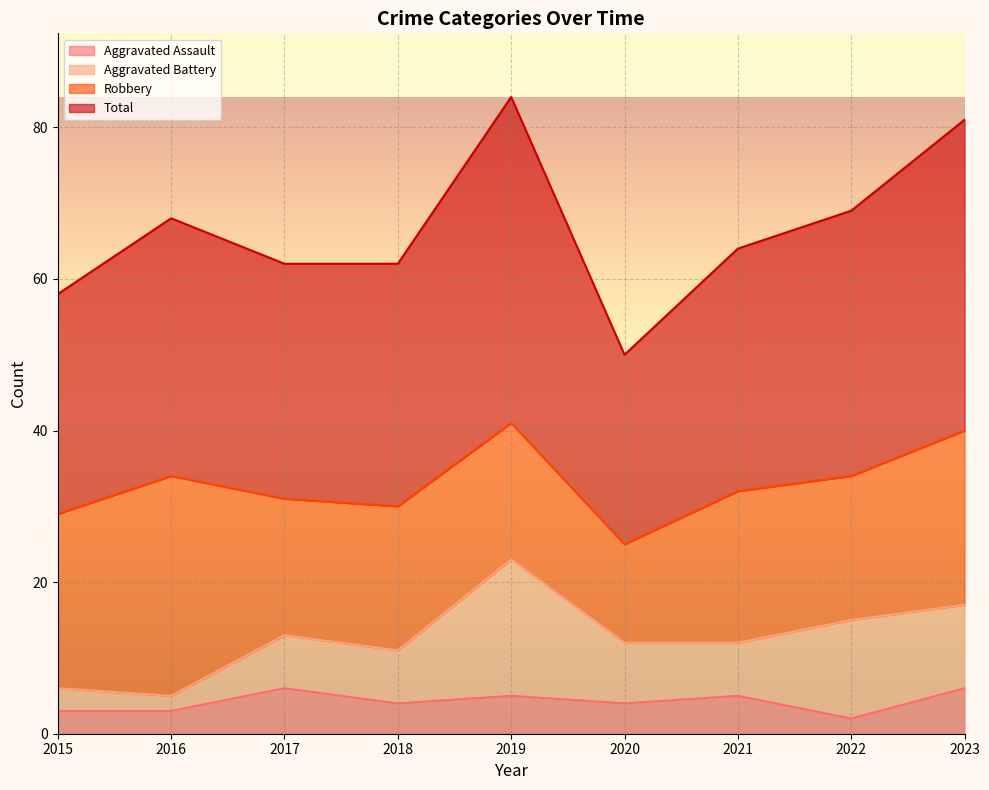

How many lines are shown in the chart?

4